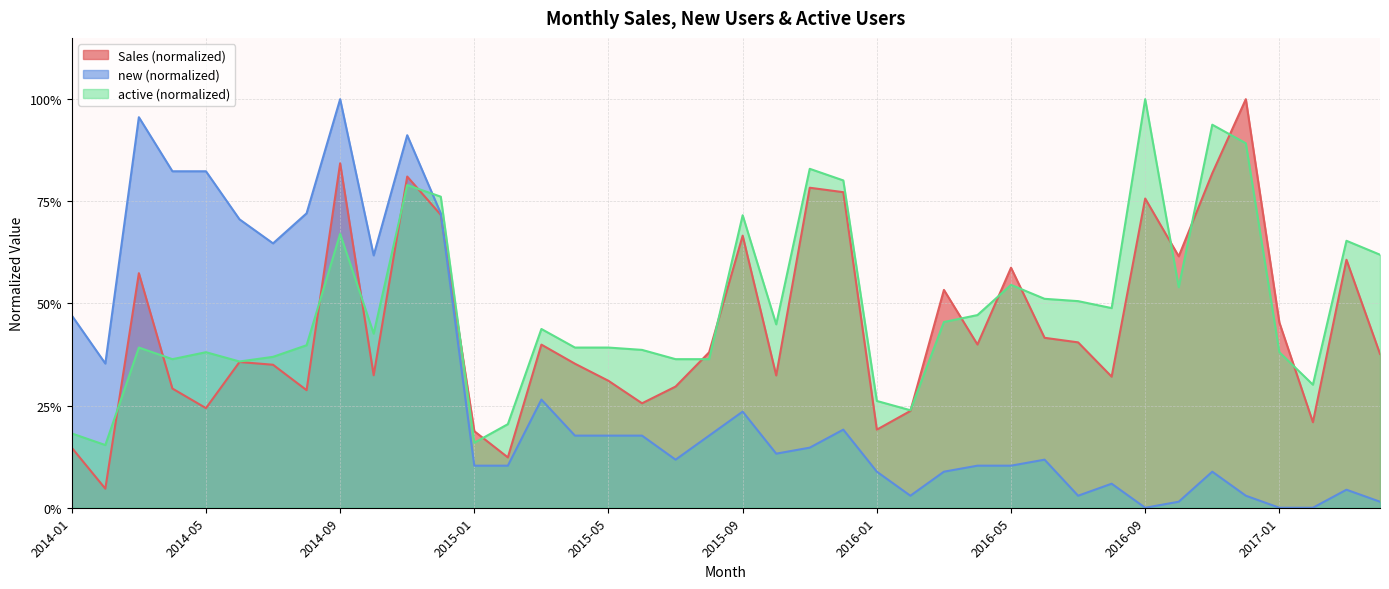

What is the difference between the new values at 2014-09 and 2015-04?

0.8